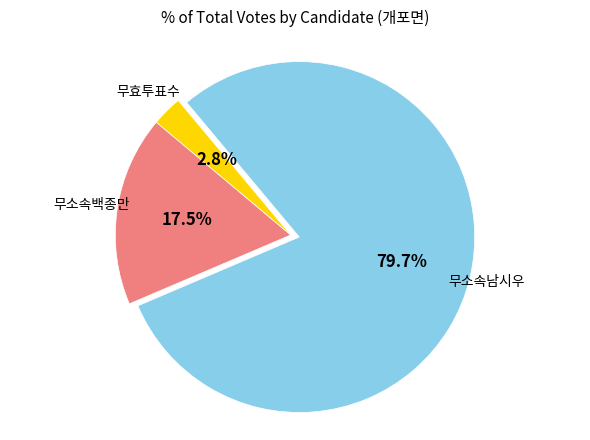

Does any single category account for the majority?

Yes